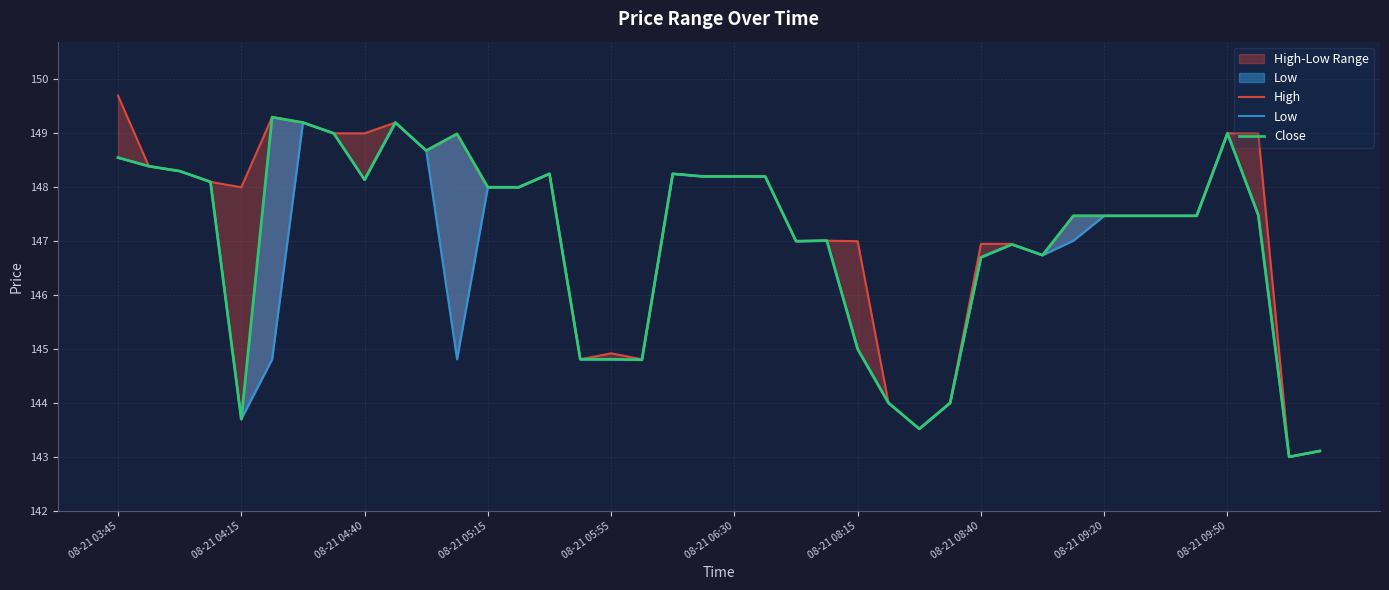

How many interior local valleys does the High series have?

8